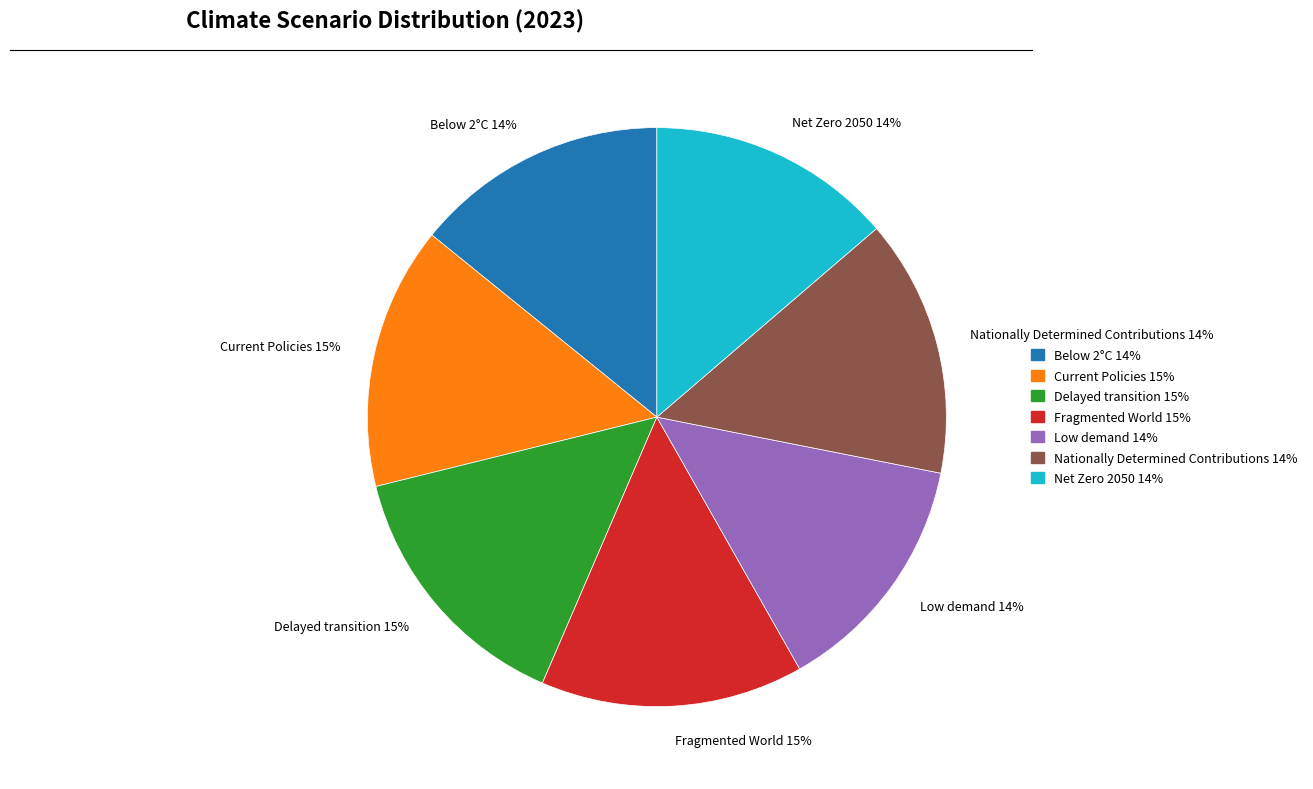

Combined, do Current Policies 15% and Net Zero 2050 14% account for over 50%?

No